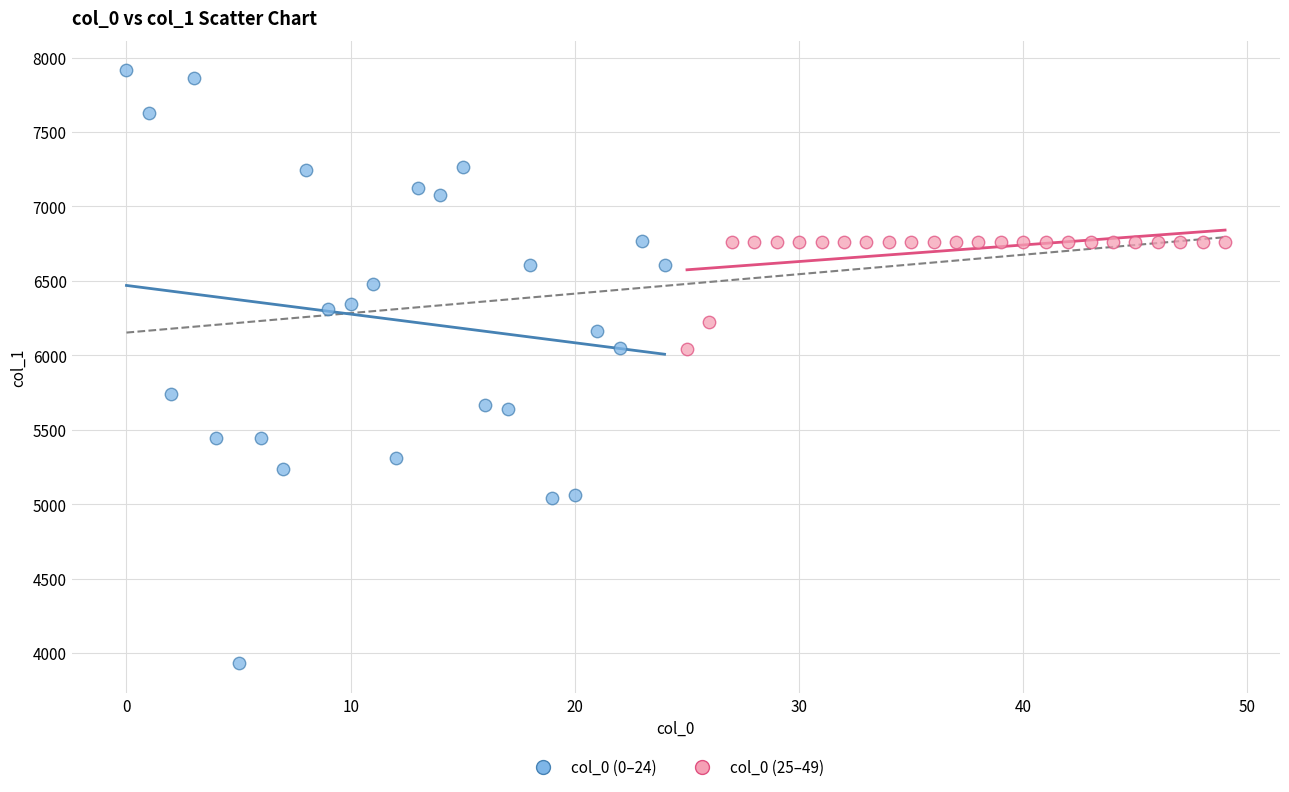

Which series reaches the minimum Y coordinate?

col_0 (0–24)